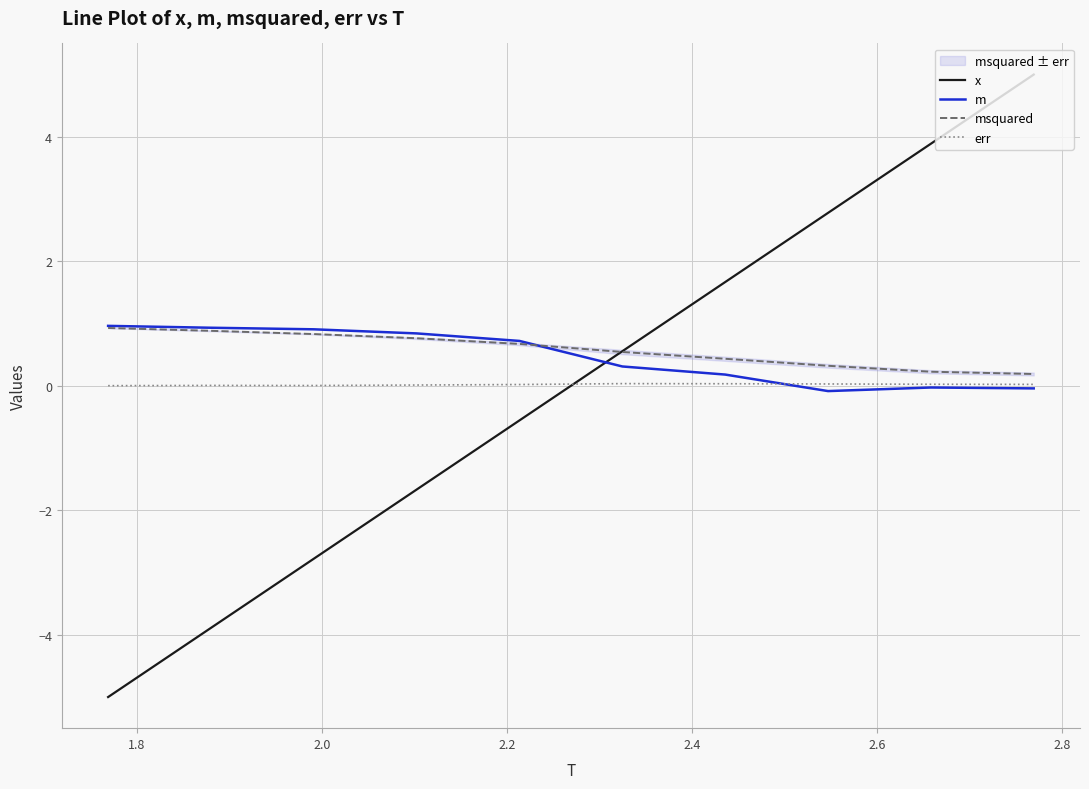

In err, how many points are higher than both neighbors (excluding endpoints)?

2